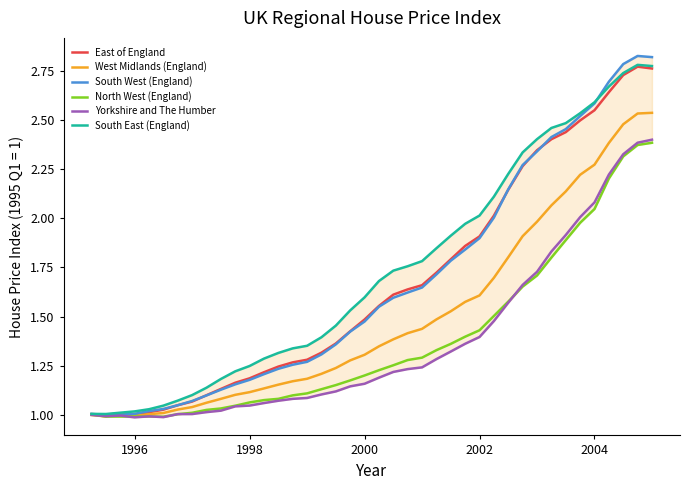

Which series ends up on top after the final intersection of South East (England) and South West (England)?

South West (England)